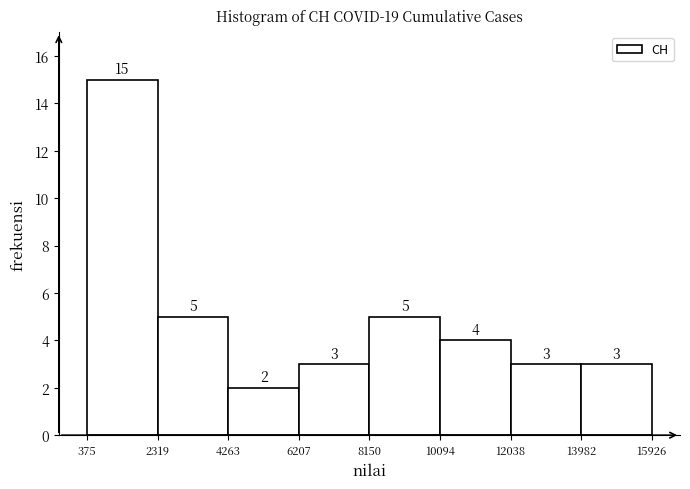

Over which range of the x-axis is the bar tallest?

375 to 2319